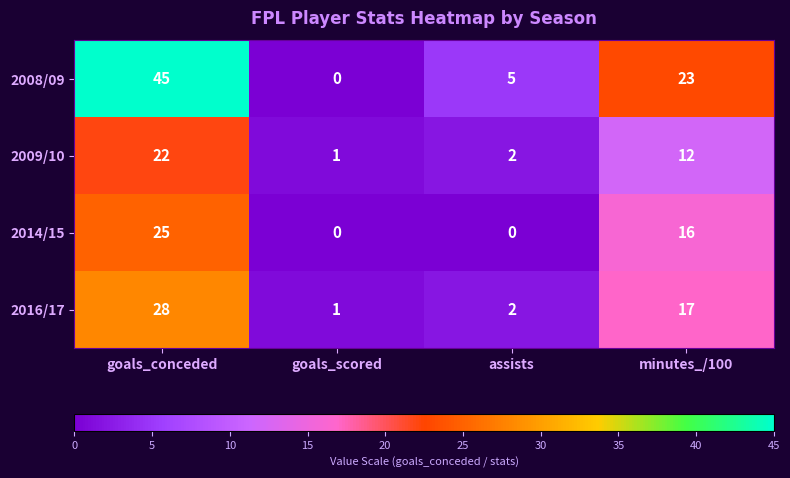

Which category has the highest value in the 2016/17 series?

goals_conceded